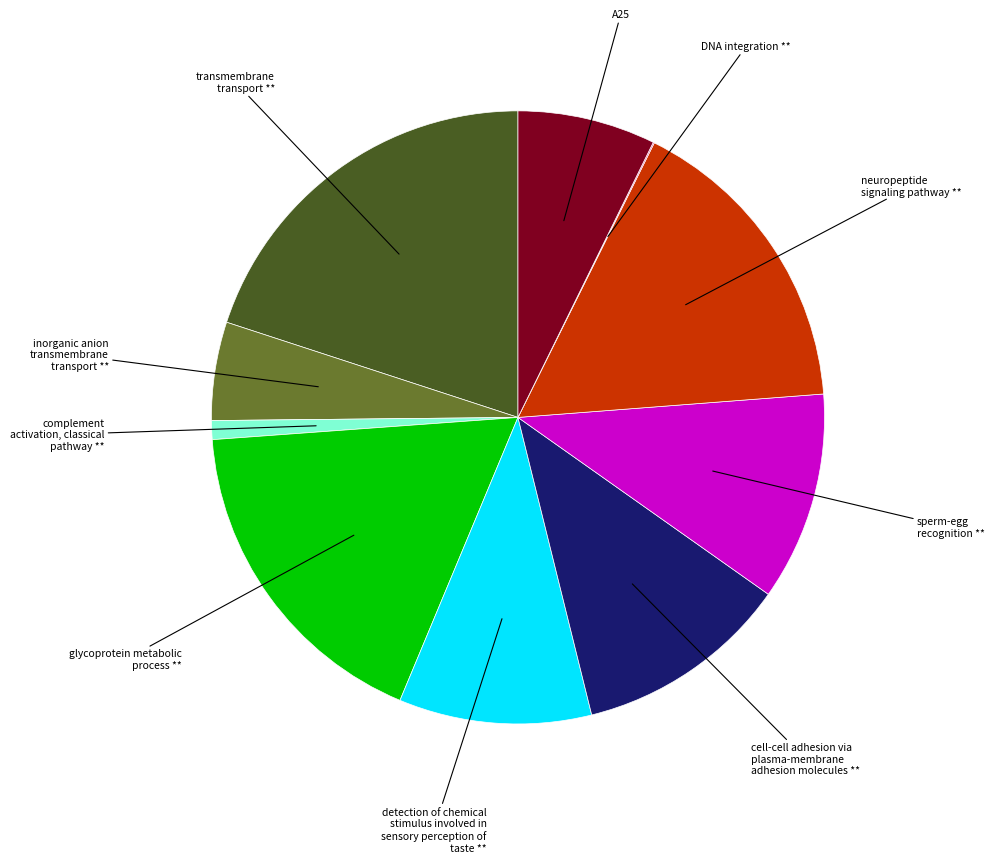

Which category has the biggest portion of the pie?

transmembrane transport **